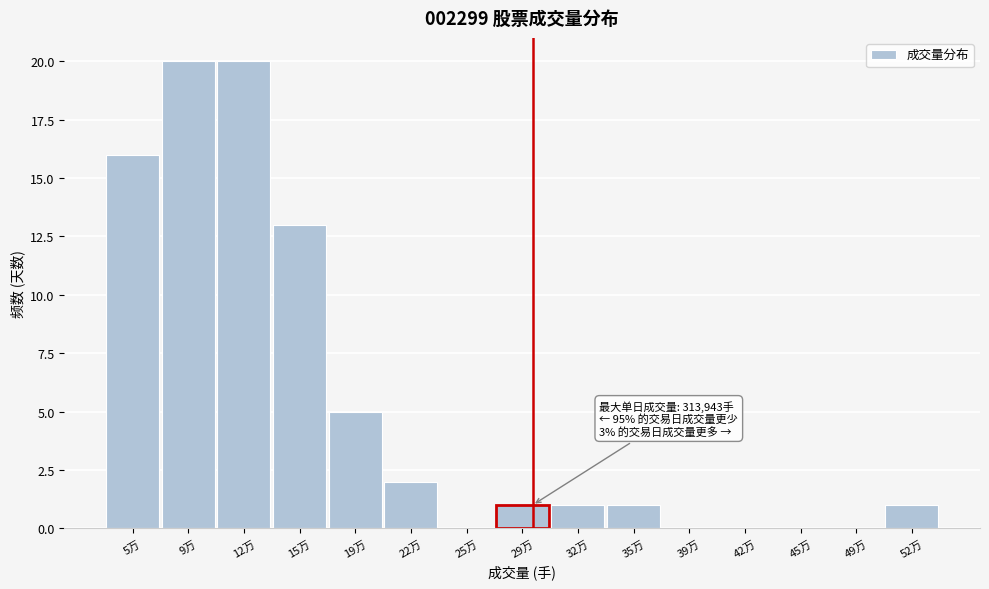

Reading right to left, list all the values displayed in this chart.

52万=1	49万=0	45万=0	42万=0	39万=0	35万=1	32万=1	29万=1	25万=0	22万=2	19万=5	15万=13	12万=20	9万=20	5万=16